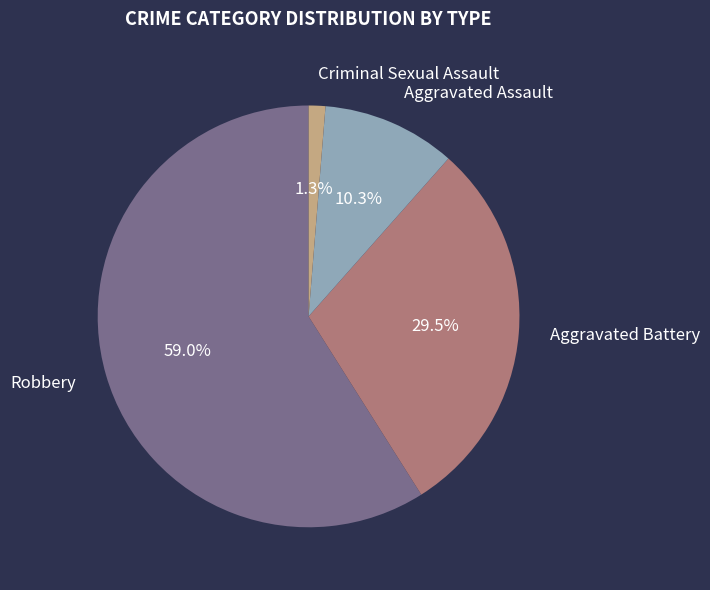

Which slice is the largest?

Robbery